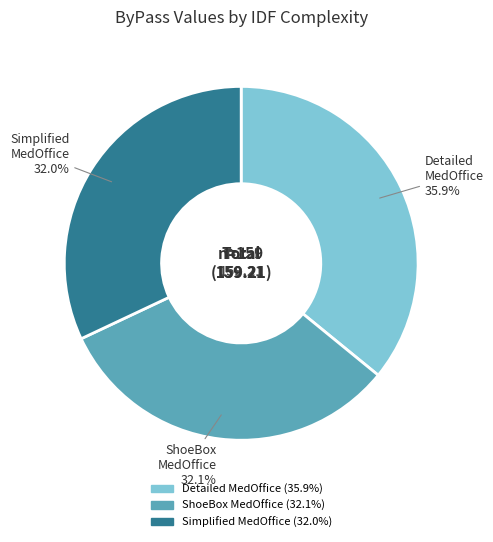

Is there a majority slice in this chart?

No